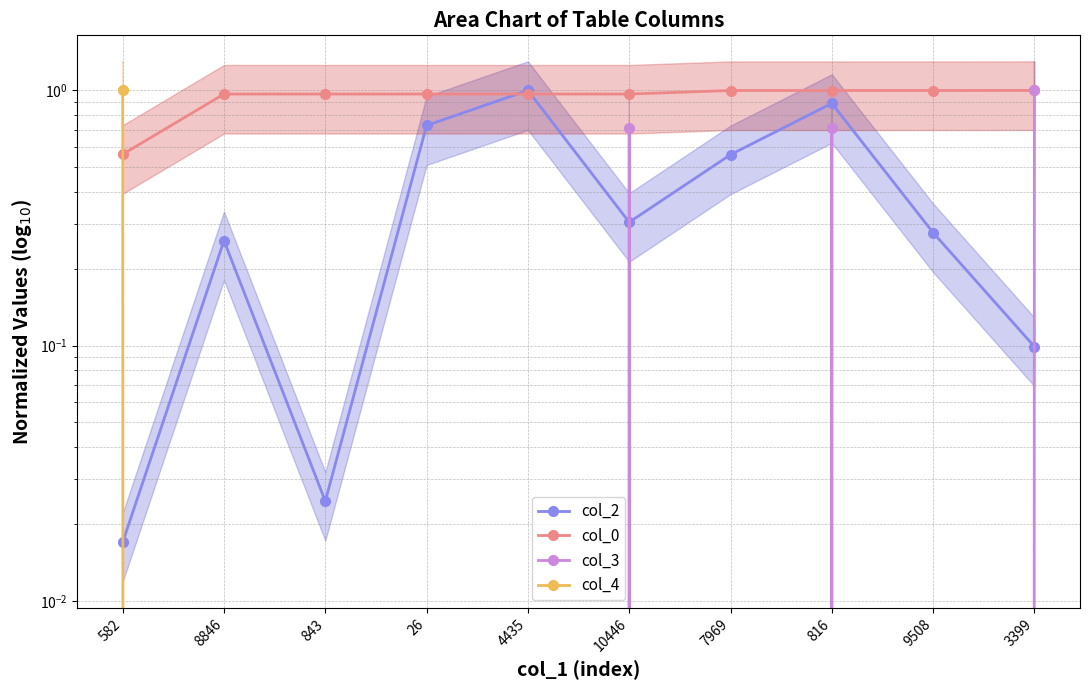

At 8846, list the series in order from largest to smallest.

col_0, col_2, col_3, col_4